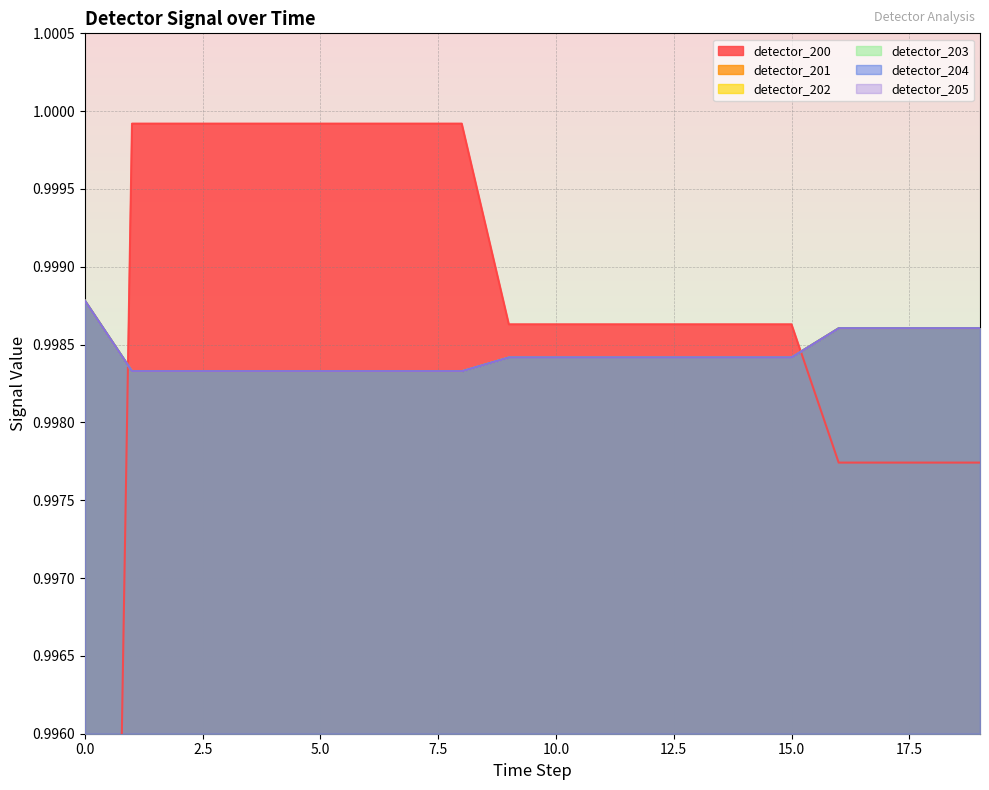

True or false: detector_202 and detector_201 intersect in this chart.

False